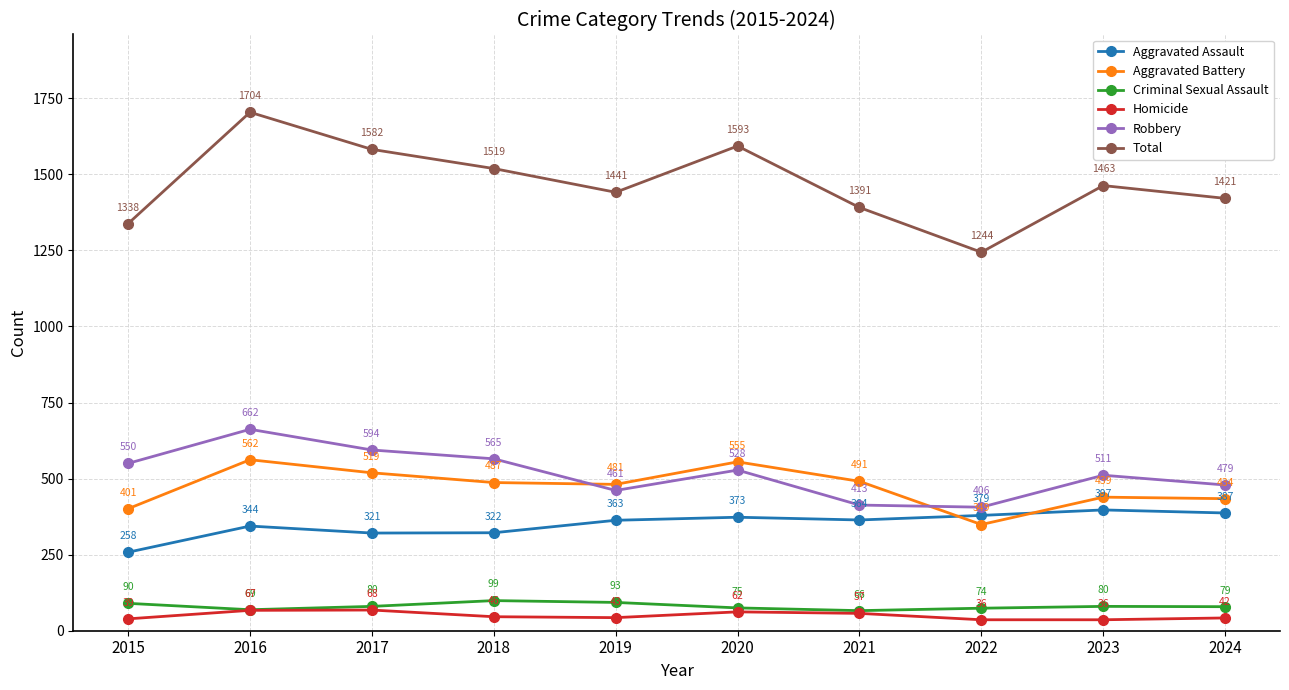

True or false: Aggravated Battery has a value of 881 at 2020.

False